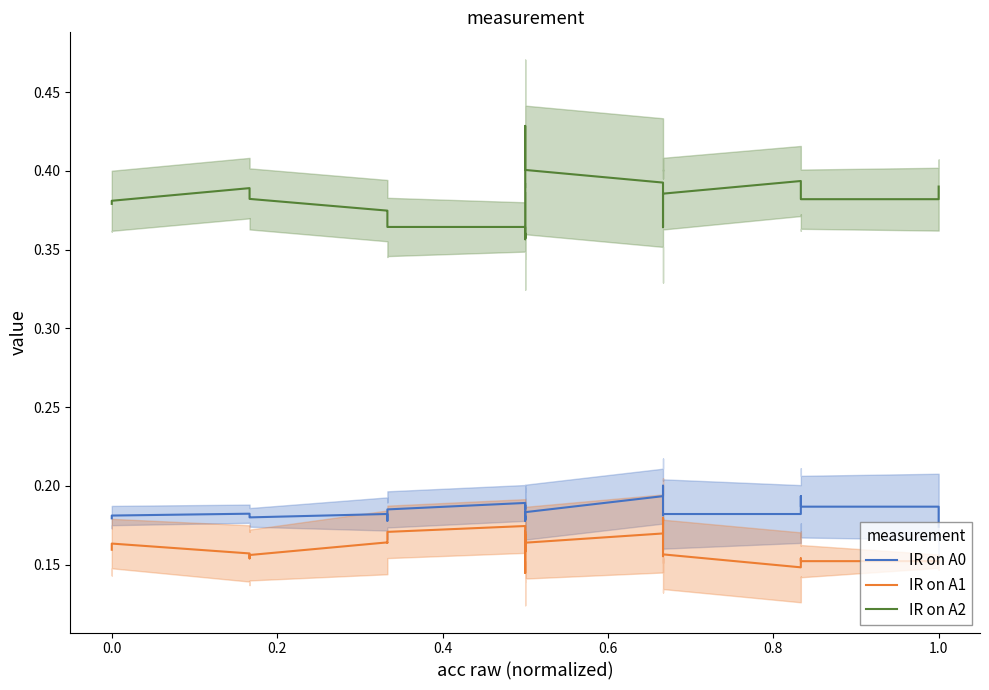

List the series in order of their peak value, highest first.

IR on A2, IR on A0, IR on A1